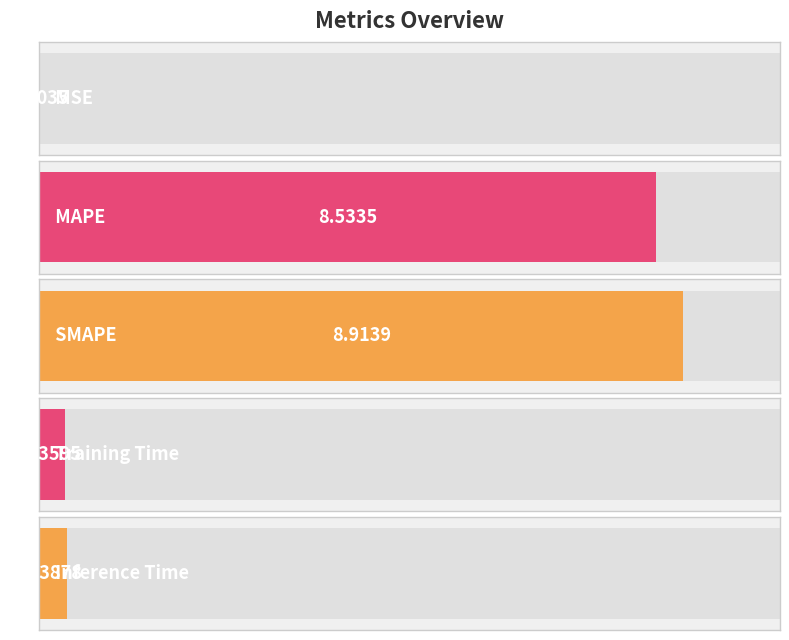

What is the difference between the maximum and minimum values?

8.9